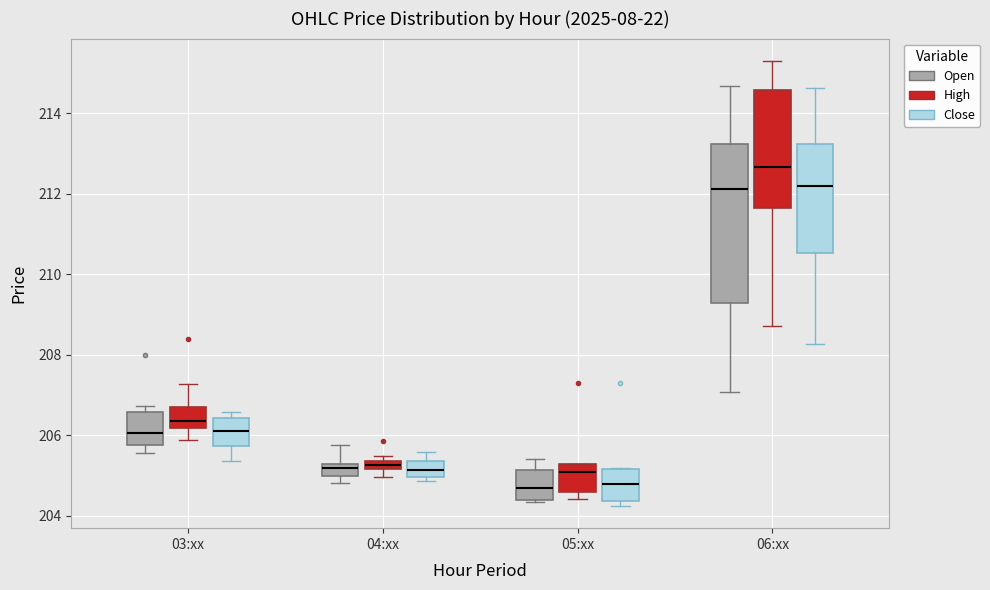

Where is the upper edge of the box for 06:xx (High) on the y-axis? The values are not printed on the chart, so give them approximately, as read against the axis.

214.6